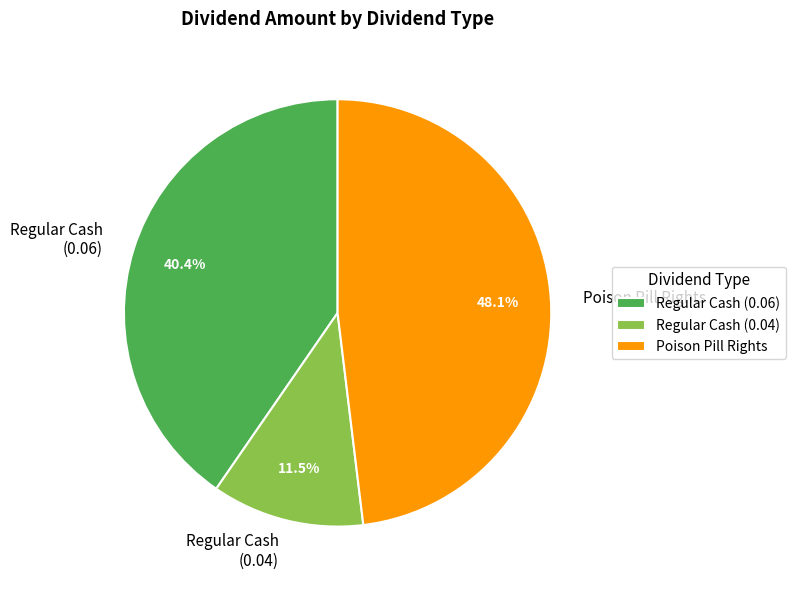

What is the smallest slice in the pie chart?

Regular Cash (0.04)